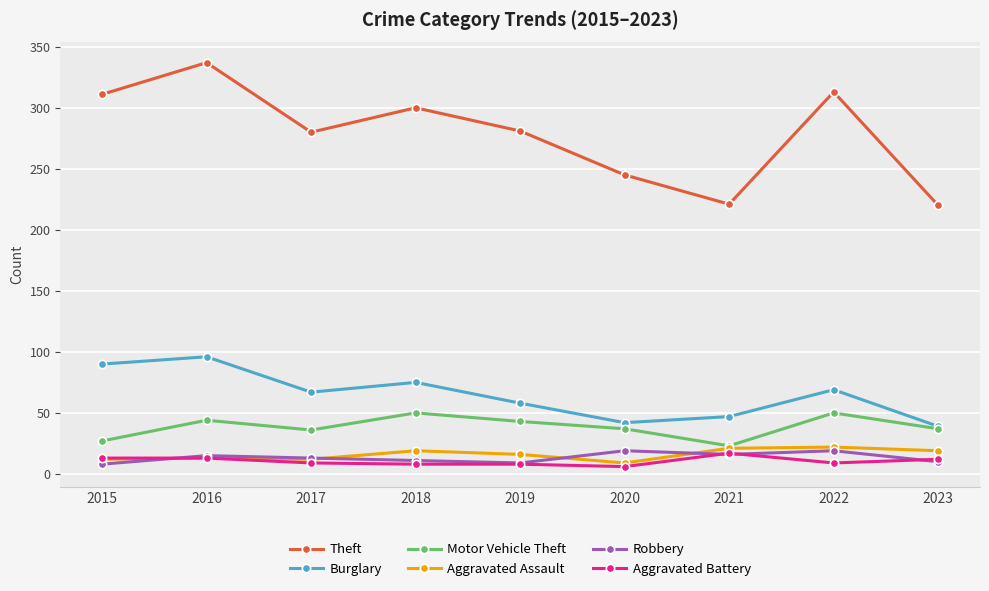

Which category has the lowest value in the Motor Vehicle Theft series?

2021